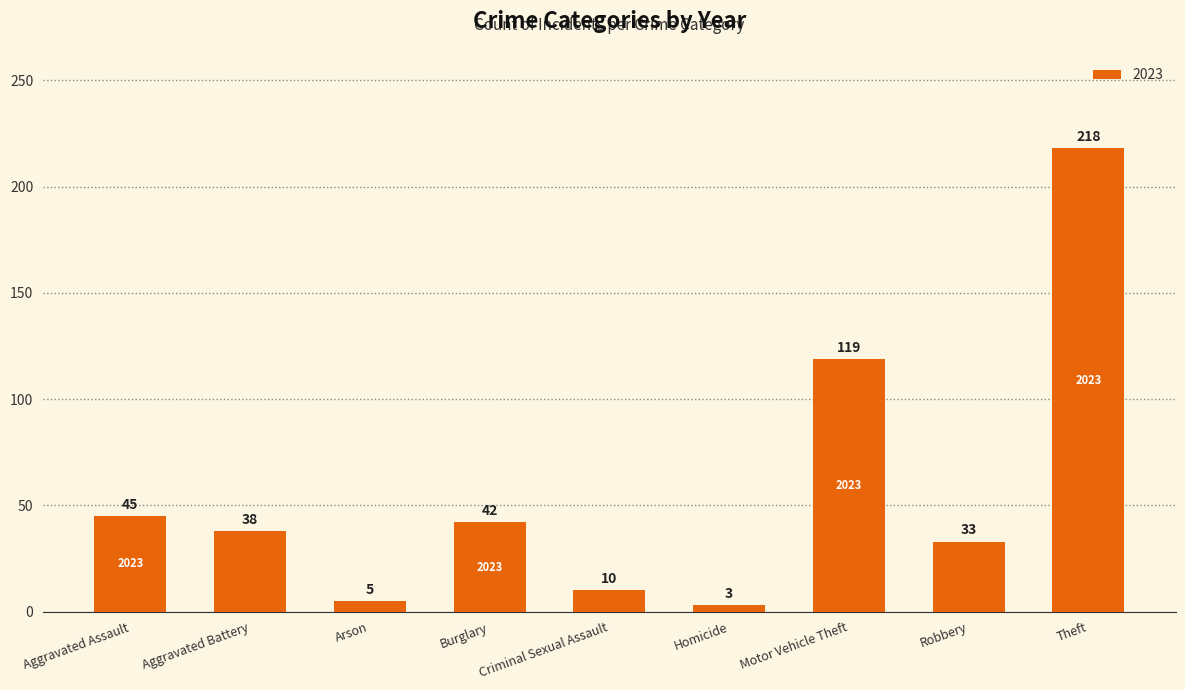

At which label does the data first exceed 38?

Aggravated Assault